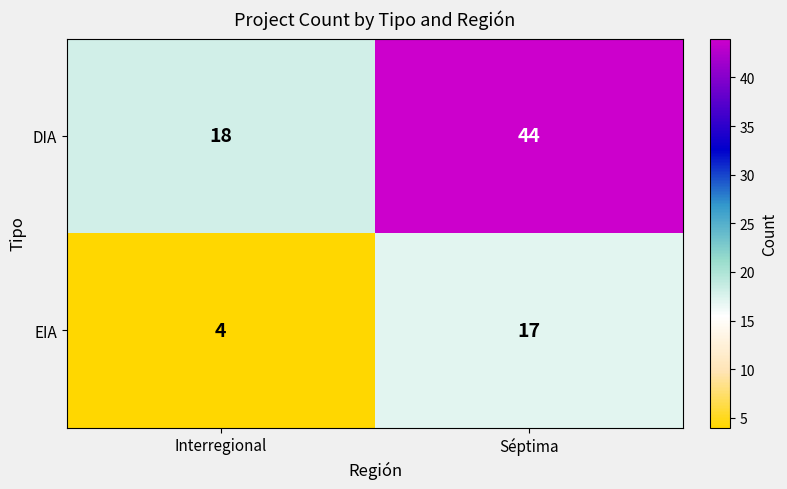

What is the average value of the DIA series?

31